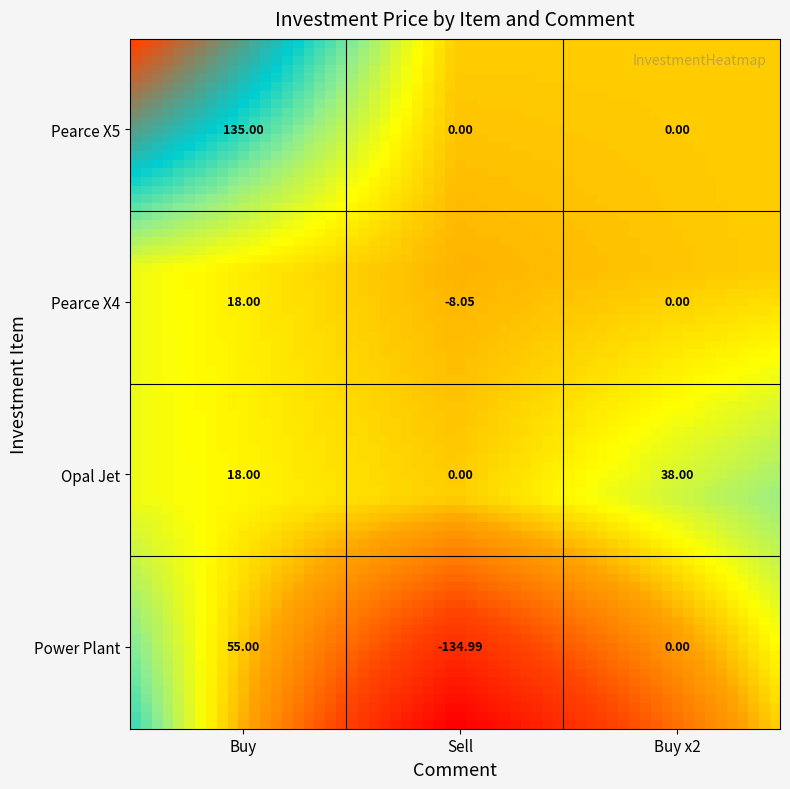

What is the average value of the Pearce X5 series?

45.0